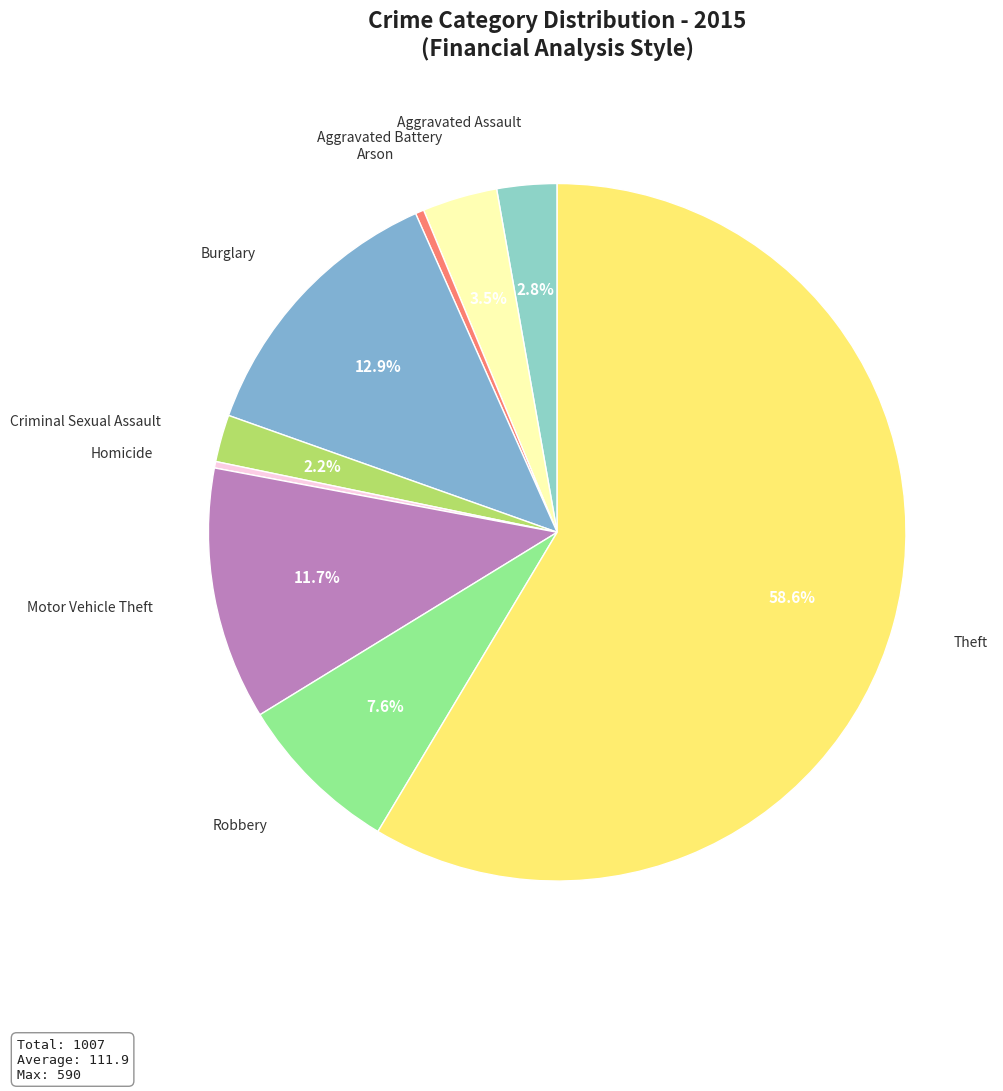

Between Theft and Aggravated Battery, which is larger?

Theft